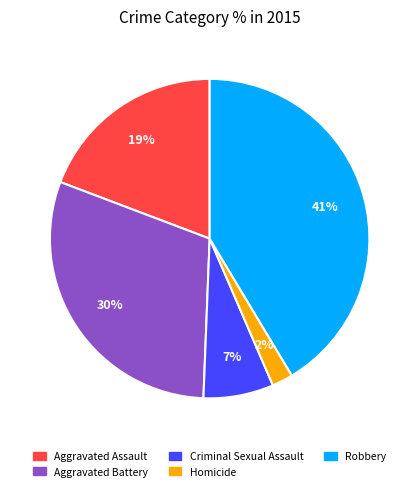

Combined, do Aggravated Assault and Criminal Sexual Assault account for over 50%?

No